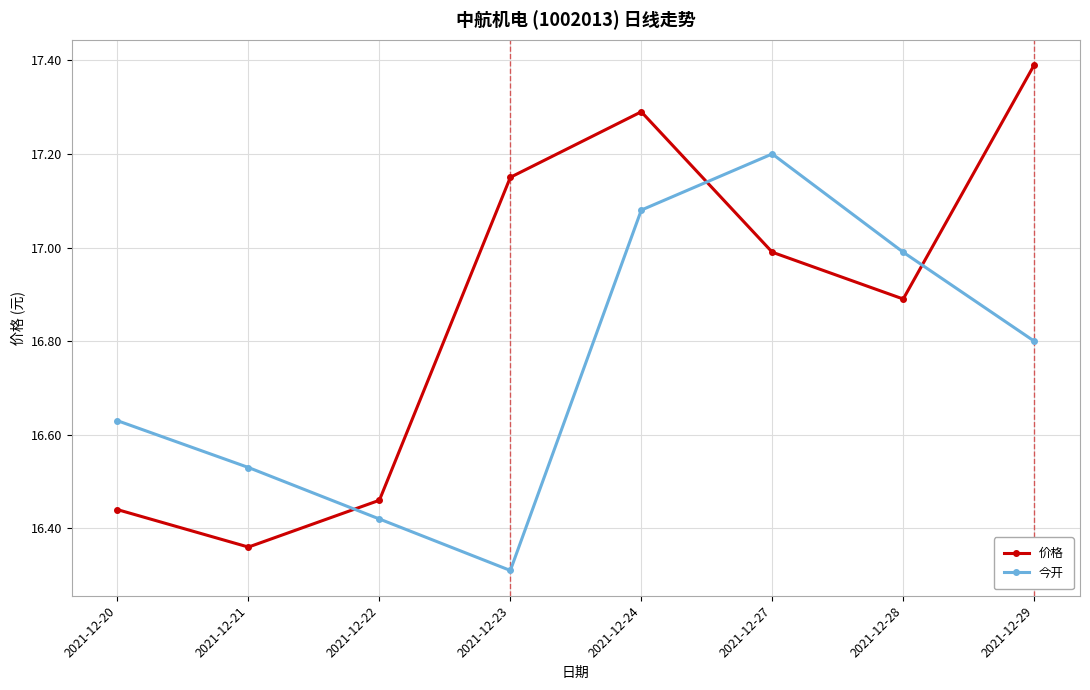

Is it true that 今开 equals 5.6 at 2021-12-21?

False